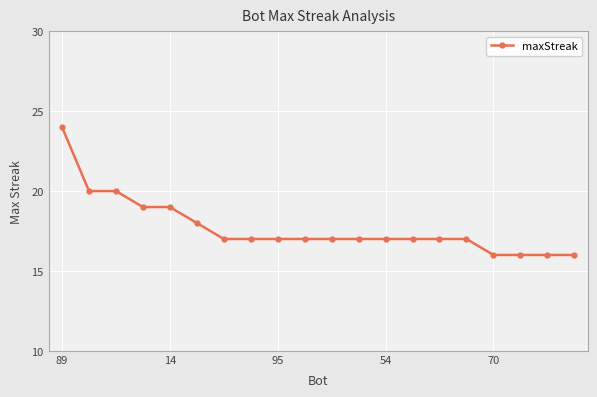

Does the chart display data point markers on the line(s)?

Yes